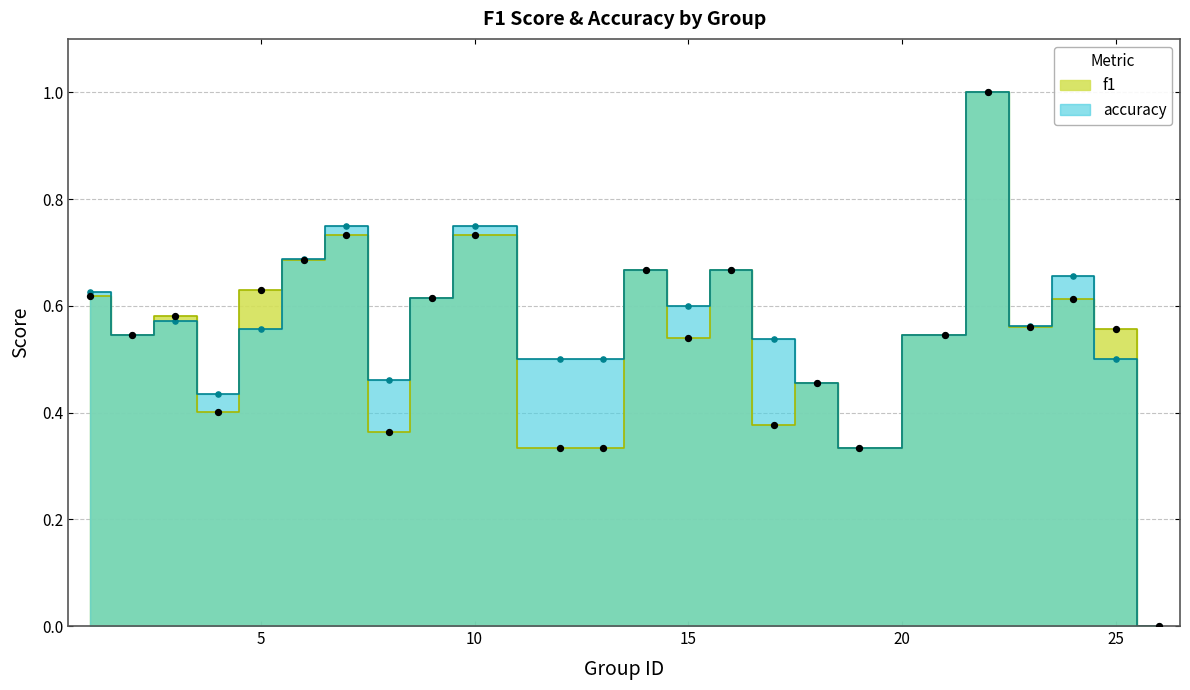

At how many categories does at least one series exceed 0?

23